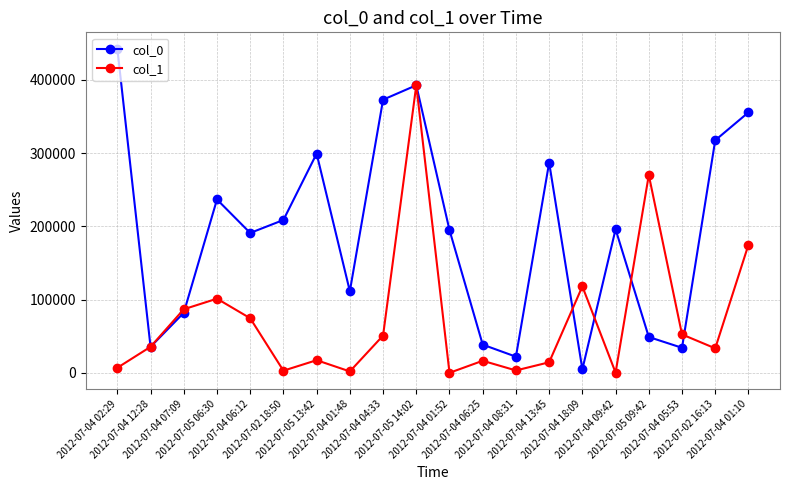

What is the sum of all col_1 values?

1454446